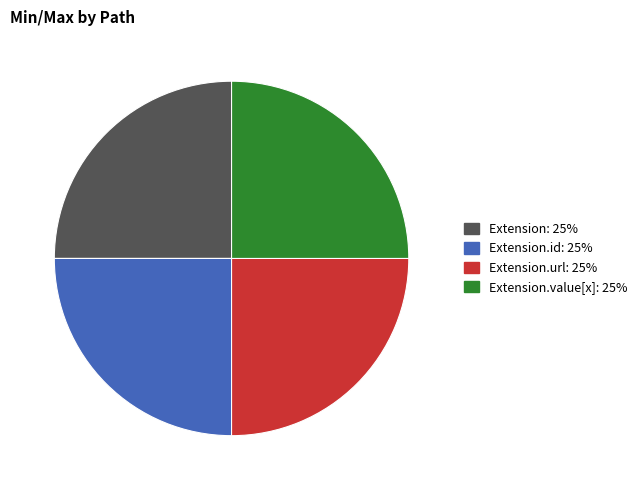

Is there a majority slice in this chart?

No